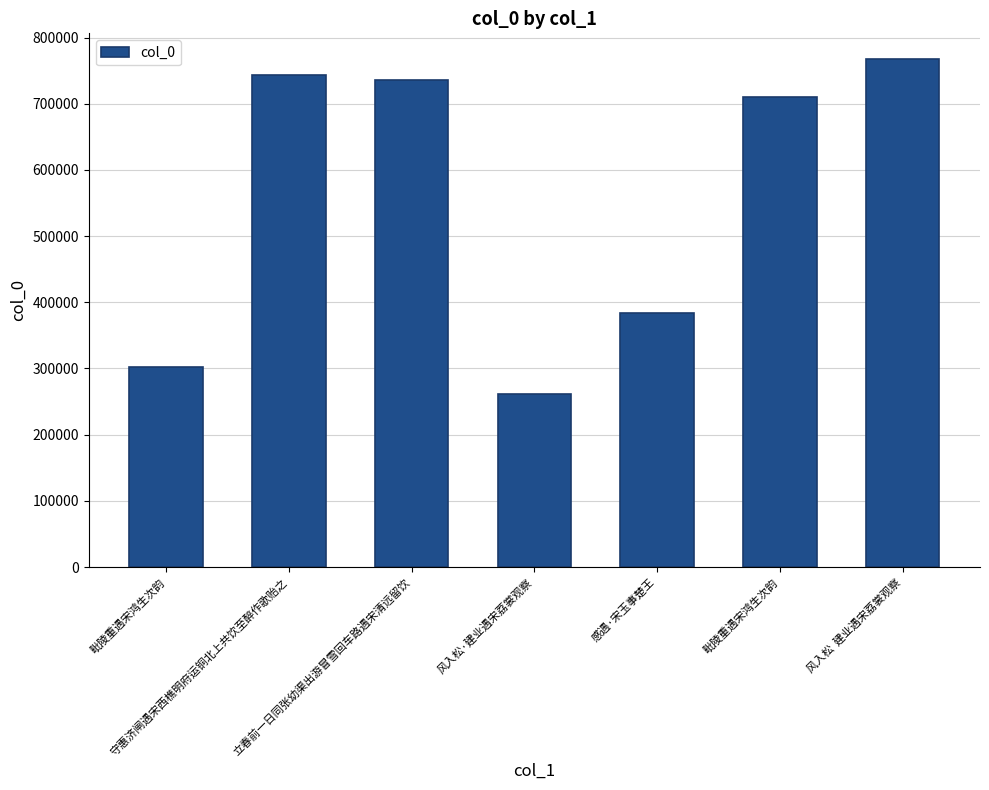

What is the difference between the values at 立春前一日同张幼渠出游冒雪回车路遇宋清远留饮 and 感遇·宋玉事楚王?

352490